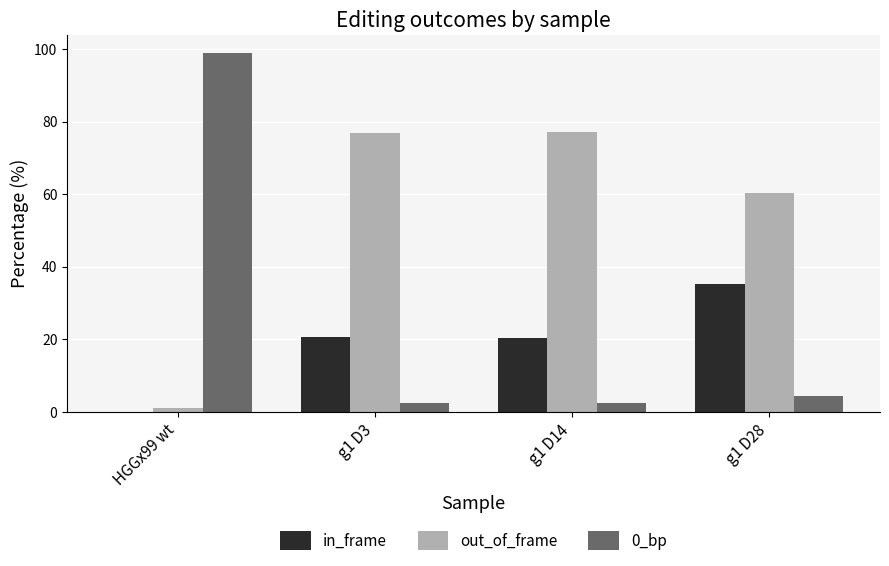

Which label corresponds to the largest value in the chart?

HGGx99 wt